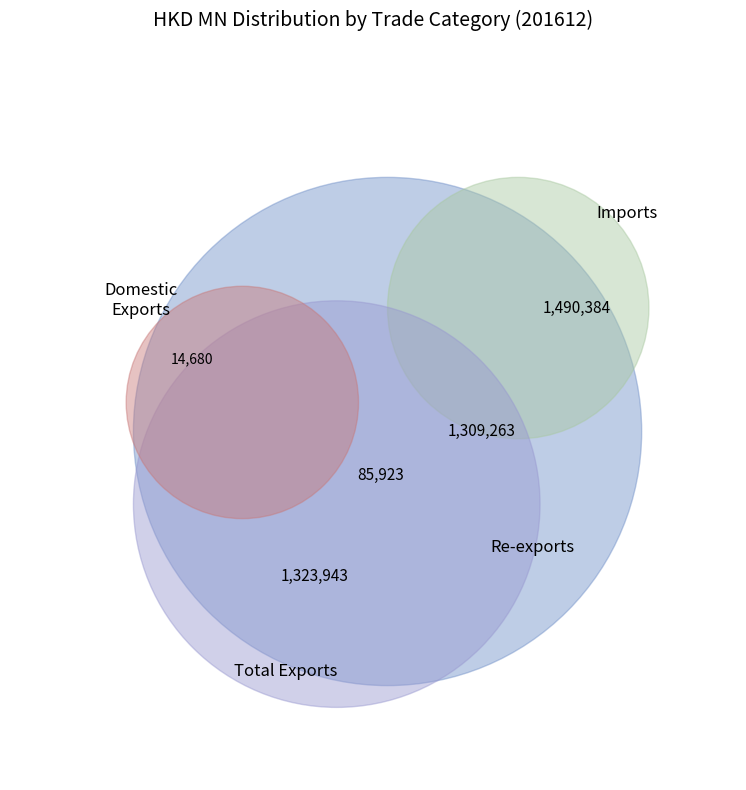

Is the sum of Total Exports Quantity and Imports greater than half?

No